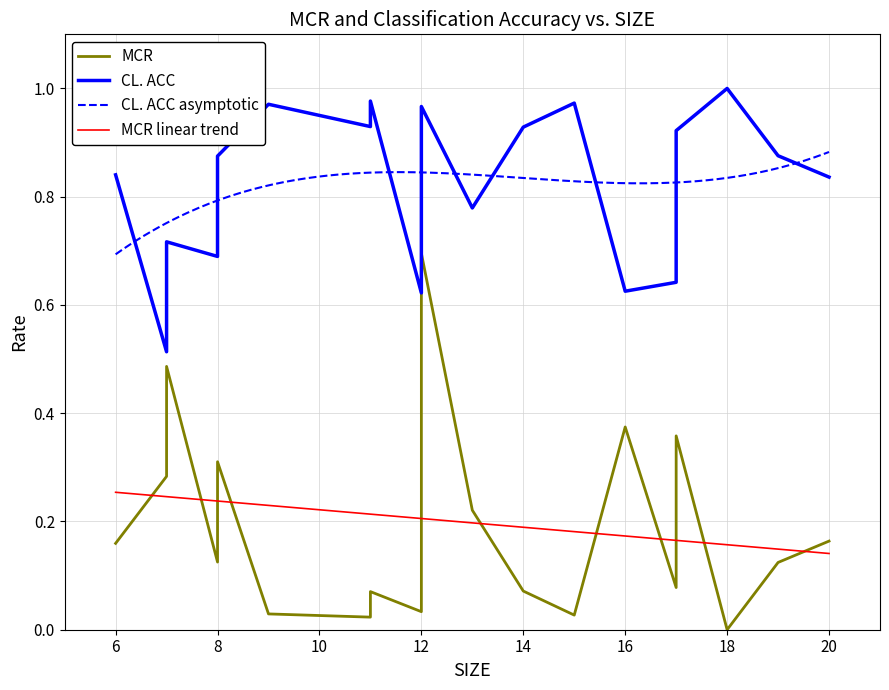

What is the greatest value displayed?

1.0